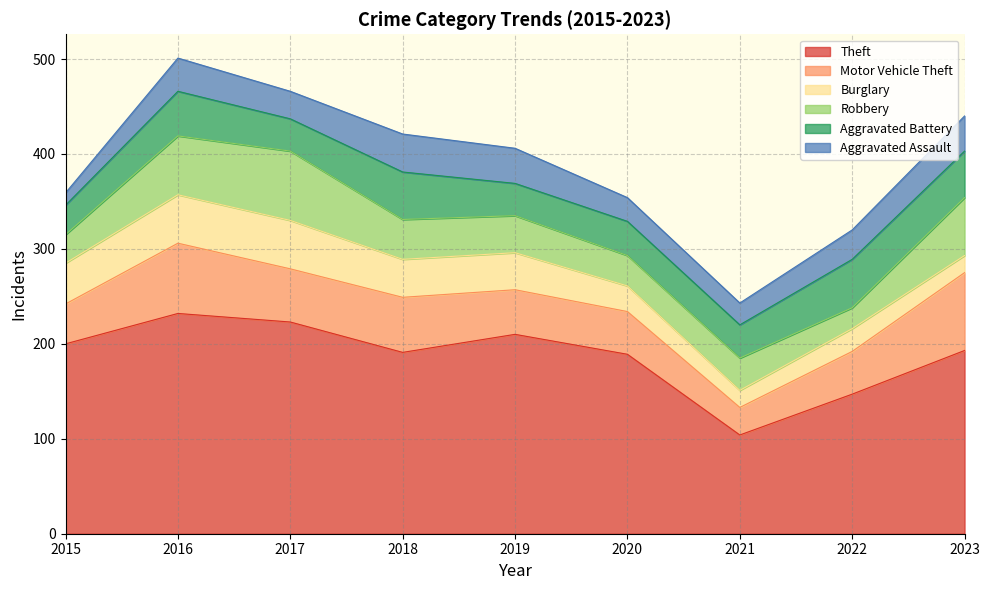

What are all the series names shown in the legend?

Theft, Motor Vehicle Theft, Burglary, Robbery, Aggravated Battery, Aggravated Assault